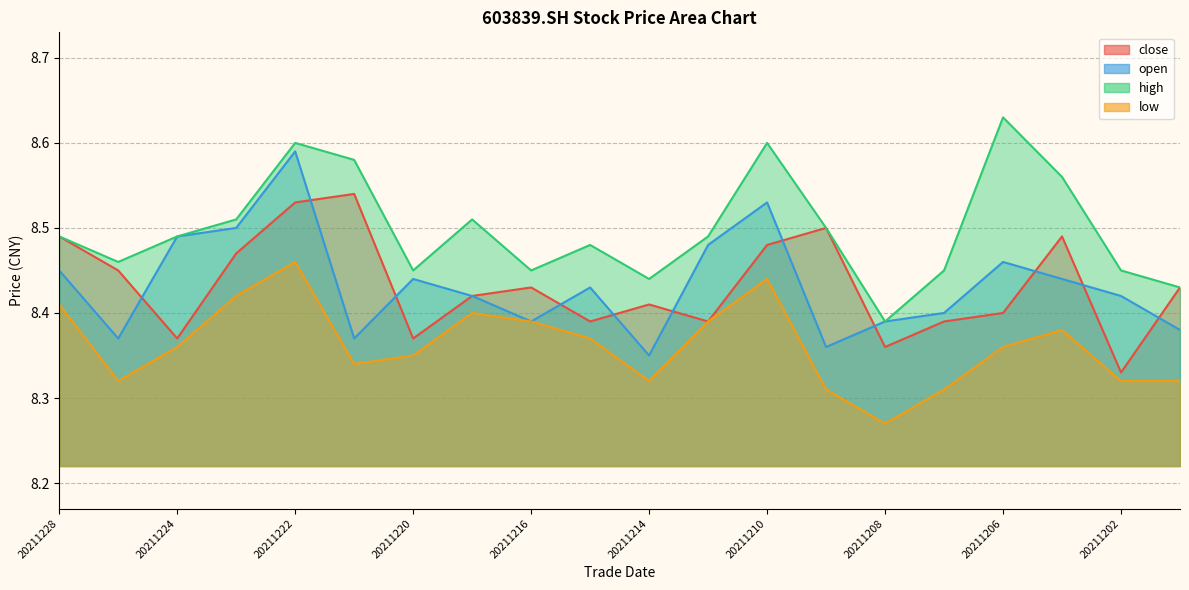

What is the greatest value displayed?

8.6